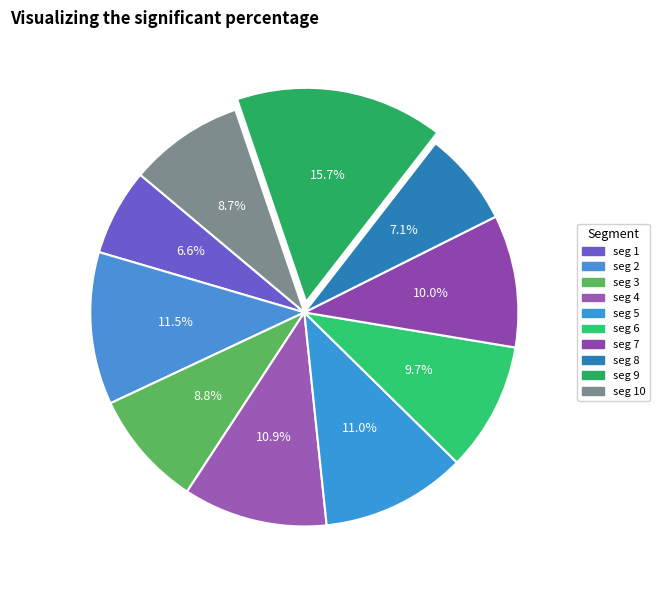

Which category has the biggest portion of the pie?

signal segment 9